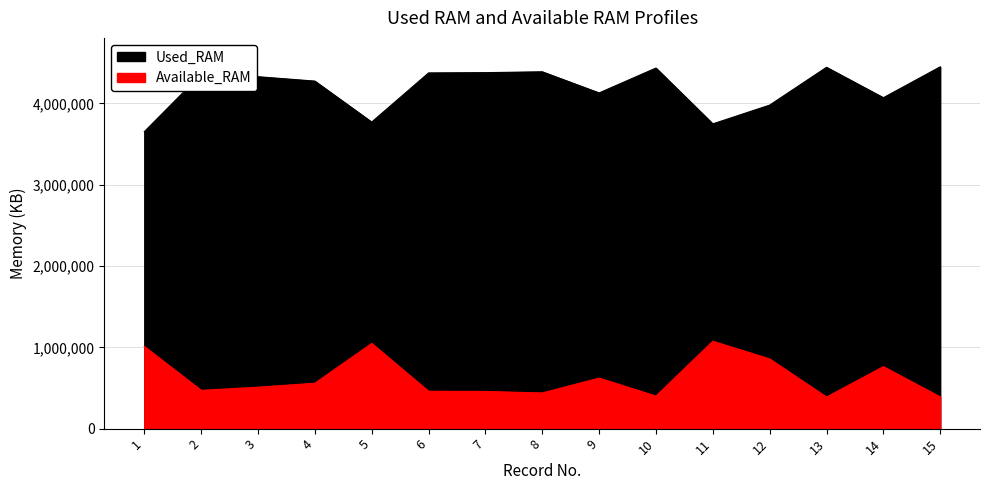

True or false: Available_RAM and Used_RAM cross at least once.

False